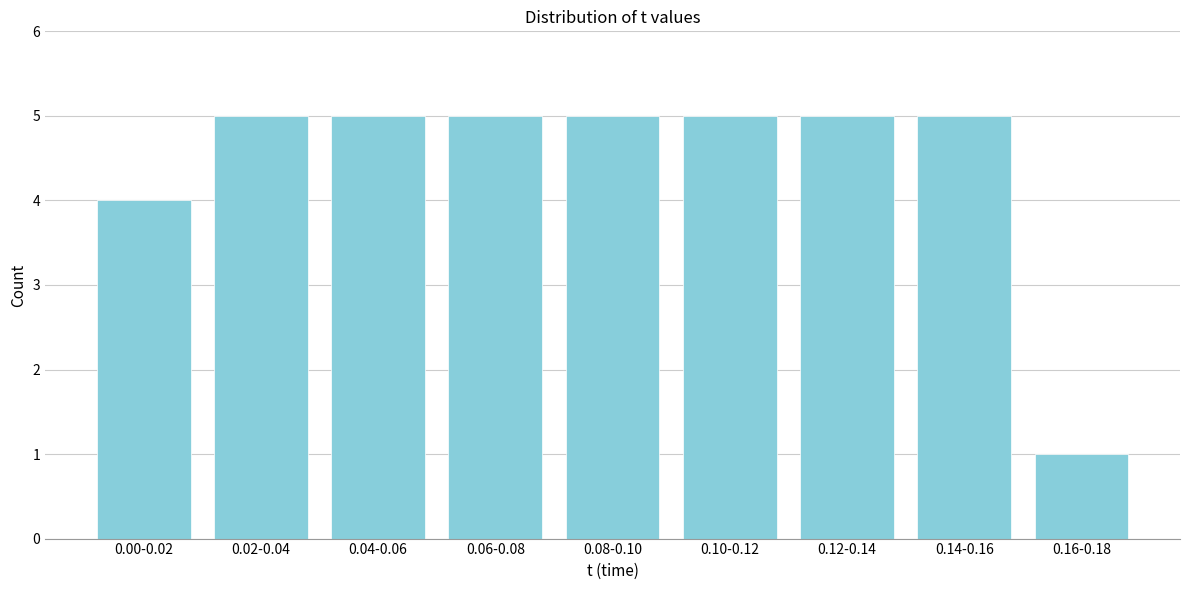

Reading left to right, list all the values displayed in this chart.

4	5	5	5	5	5	5	5	1